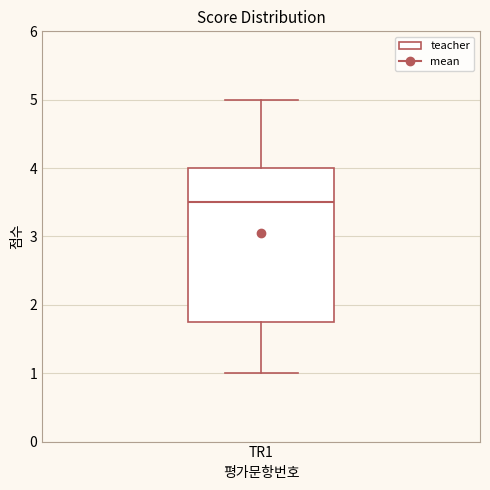

Where is the lower edge of the box for TR1 on the y-axis? The values are not printed on the chart, so give them approximately, as read against the axis.

1.8